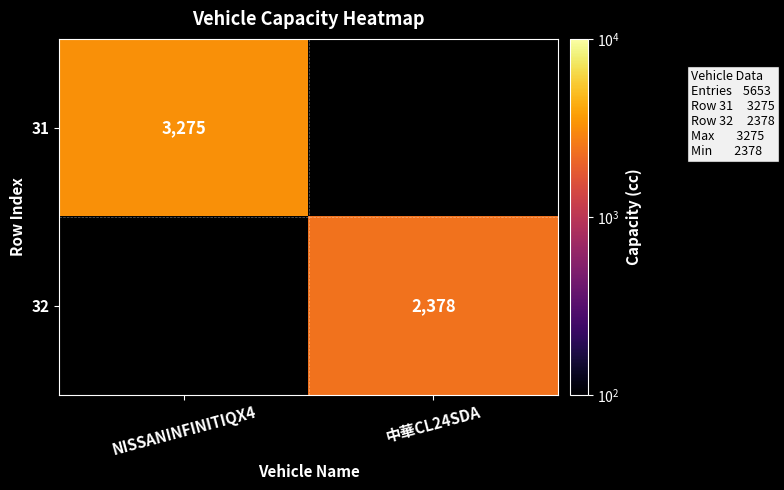

Is the value of 32 at 中華CL24SDA greater than the value of 31 at NISSANINFINITIQX4?

No